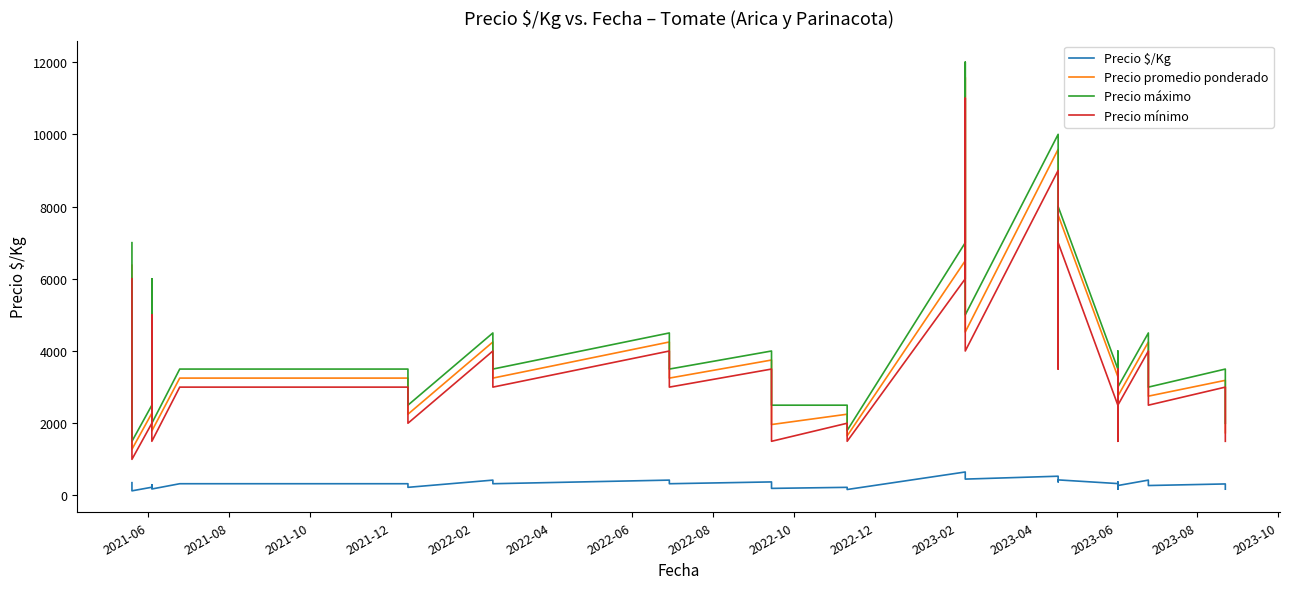

What is the value of the Precio $/Kg point at the 27th from the left?

431